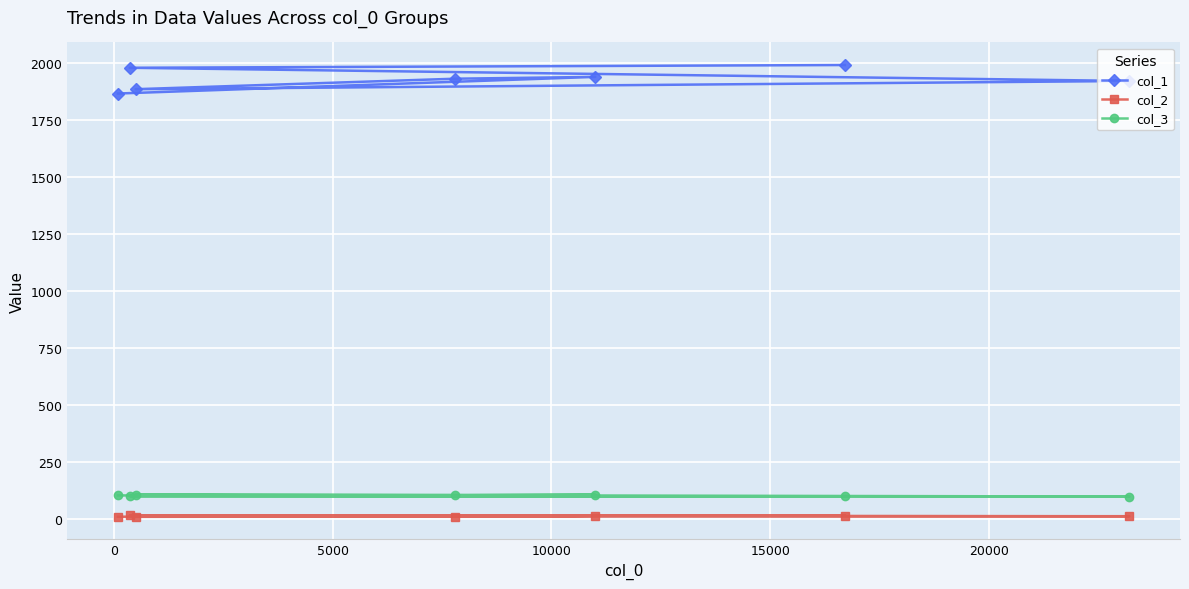

In col_3, how many points are lower than both neighbors (excluding endpoints)?

2